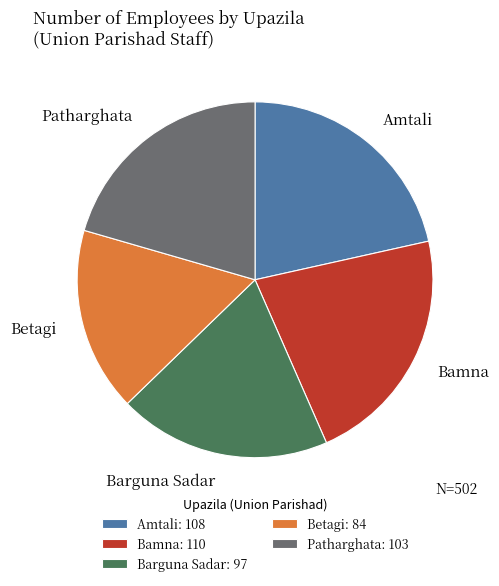

Count the number of slices in the pie.

5